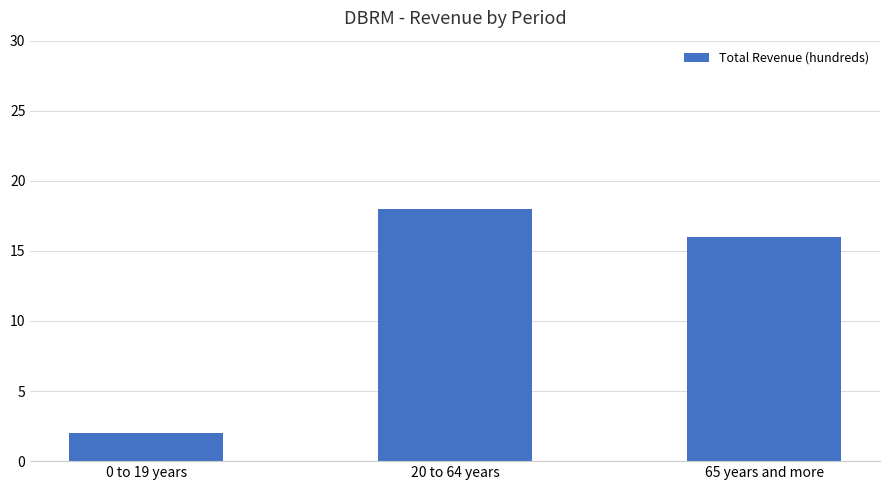

Read the value at 65 years and more, to the nearest 5.

15